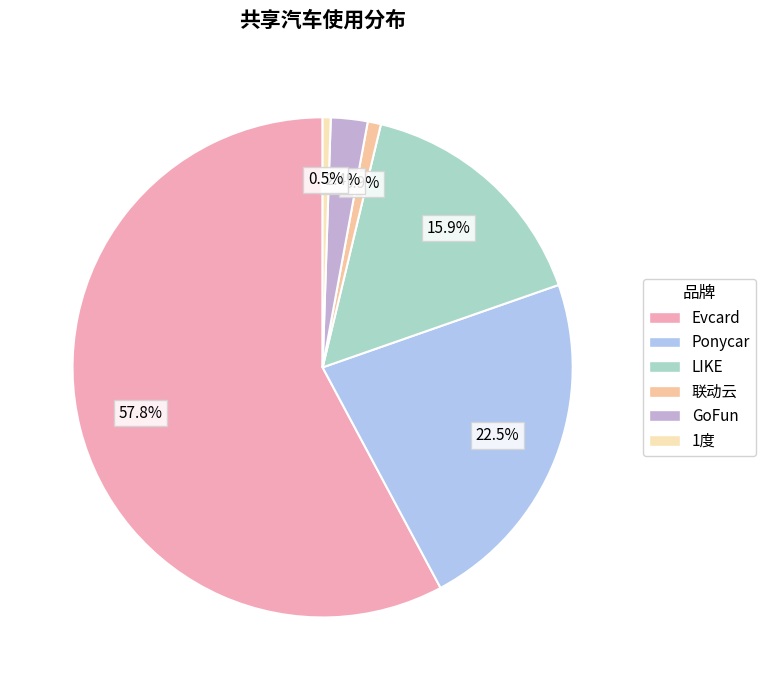

Count the number of slices in the pie.

6